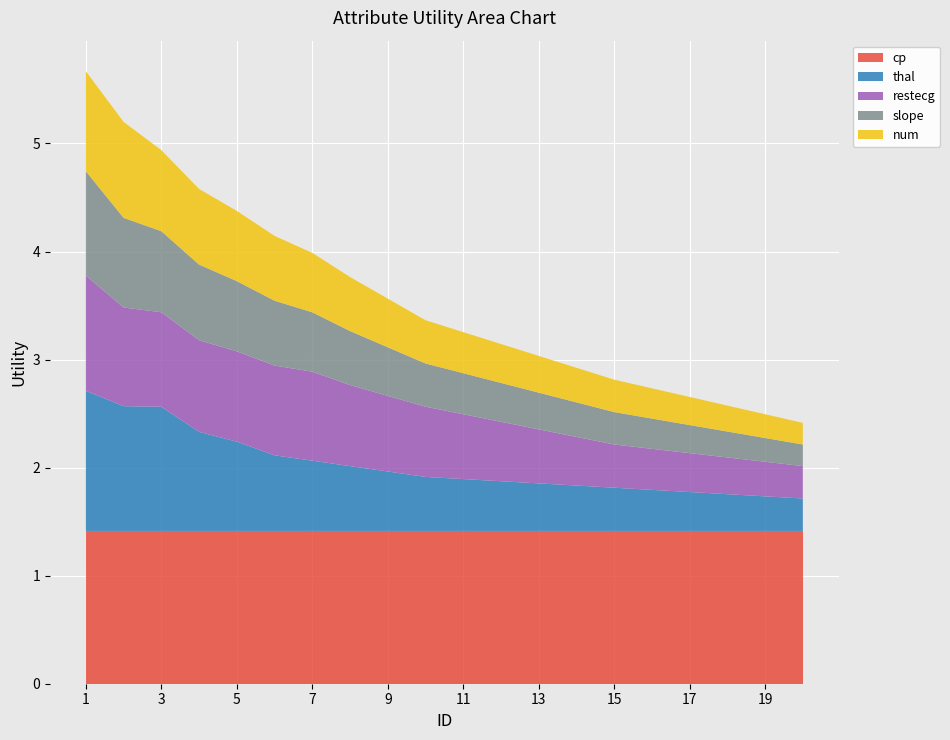

Reading left to right, extract all data points from this chart.

cp: 1=1.4	2=1.4	3=1.4	4=1.4	5=1.4	6=1.4	7=1.4	8=1.4	9=1.4	10=1.4	11=1.4	12=1.4	13=1.4	14=1.4	15=1.4	16=1.4	17=1.4	18=1.4	19=1.4	20=1.4
thal: 1=1.3	2=1.2	3=1.1	4=0.9	5=0.8	6=0.7	7=0.7	8=0.6	9=0.6	10=0.5	11=0.5	12=0.5	13=0.4	14=0.4	15=0.4	16=0.4	17=0.4	18=0.3	19=0.3	20=0.3
restecg: 1=1.1	2=0.9	3=0.9	4=0.8	5=0.8	6=0.8	7=0.8	8=0.8	9=0.7	10=0.7	11=0.6	12=0.6	13=0.5	14=0.5	15=0.4	16=0.4	17=0.4	18=0.3	19=0.3	20=0.3
slope: 1=1.0	2=0.8	3=0.8	4=0.7	5=0.7	6=0.6	7=0.6	8=0.5	9=0.5	10=0.4	11=0.4	12=0.4	13=0.3	14=0.3	15=0.3	16=0.3	17=0.3	18=0.2	19=0.2	20=0.2
num: 1=0.9	2=0.9	3=0.8	4=0.7	5=0.7	6=0.6	7=0.6	8=0.5	9=0.5	10=0.4	11=0.4	12=0.4	13=0.3	14=0.3	15=0.3	16=0.3	17=0.3	18=0.2	19=0.2	20=0.2